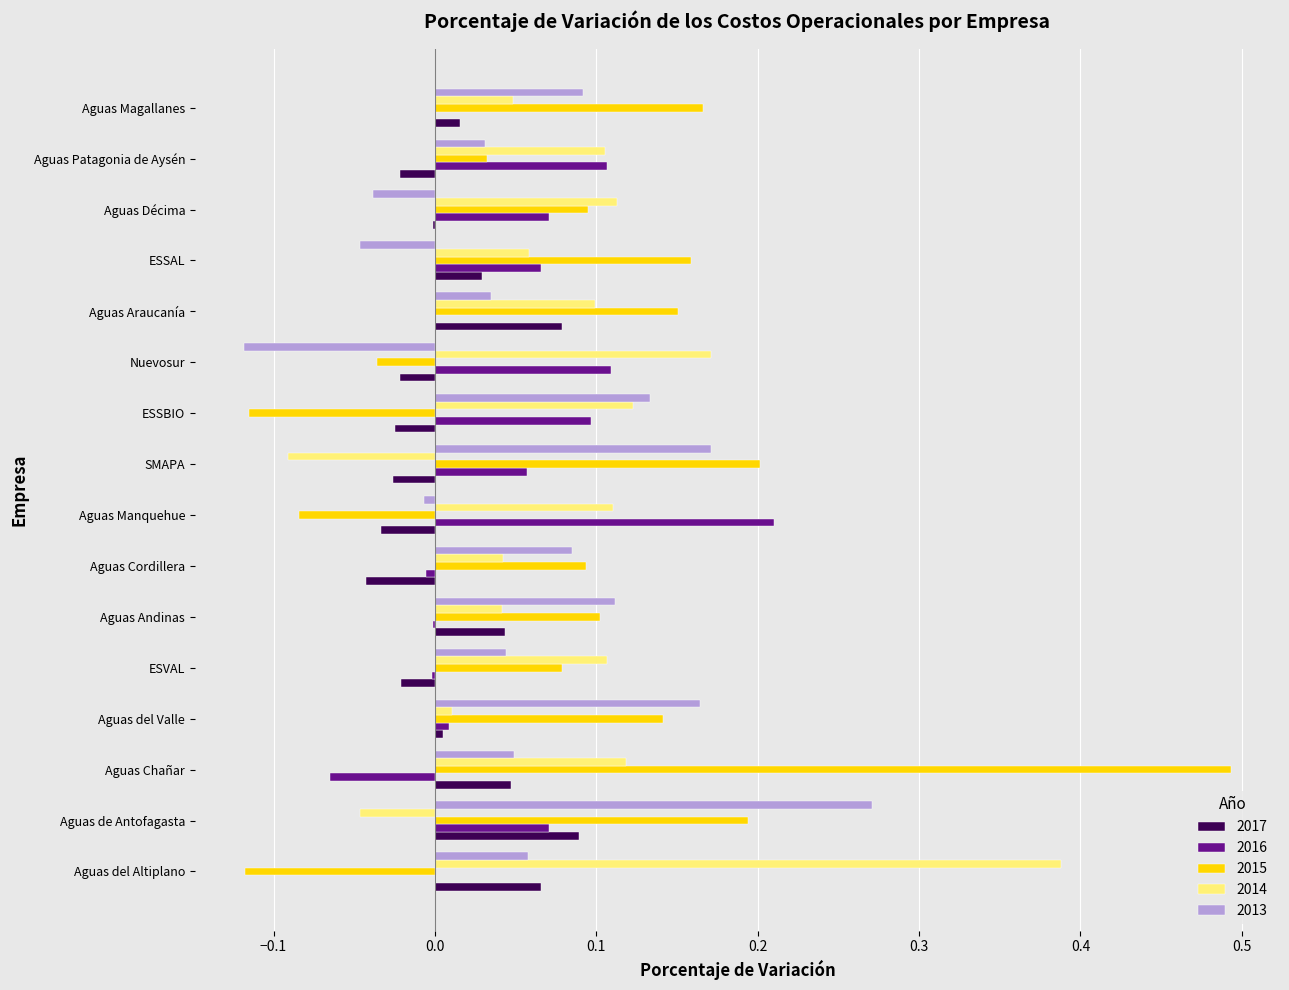

What is the sum of all 2013 values?

1.0